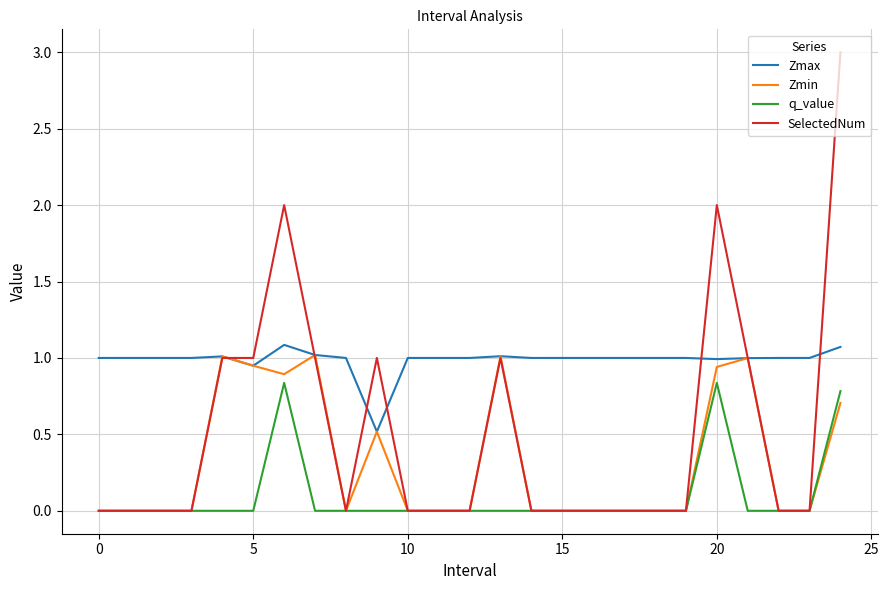

List the series in order of their overall mean, lowest first.

q_value, Zmin, SelectedNum, Zmax